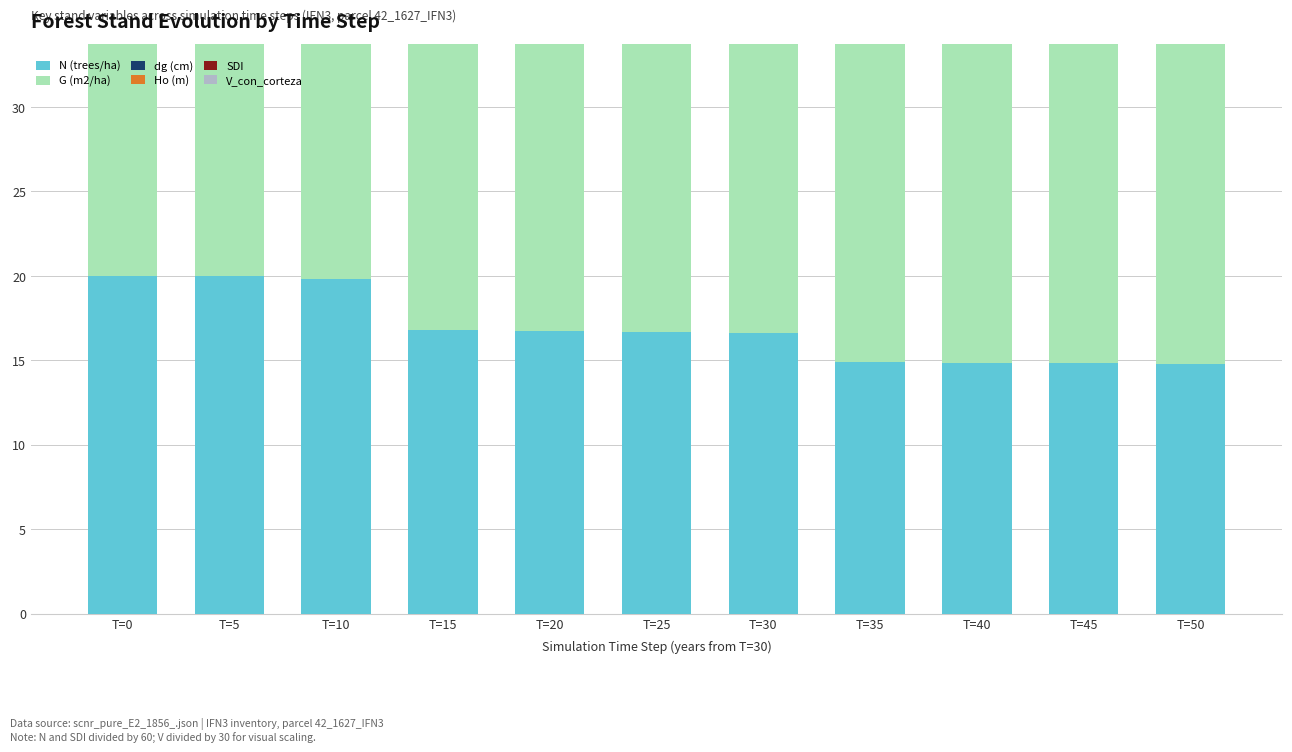

Where does the G (m2/ha) series first go above 53?

T=25